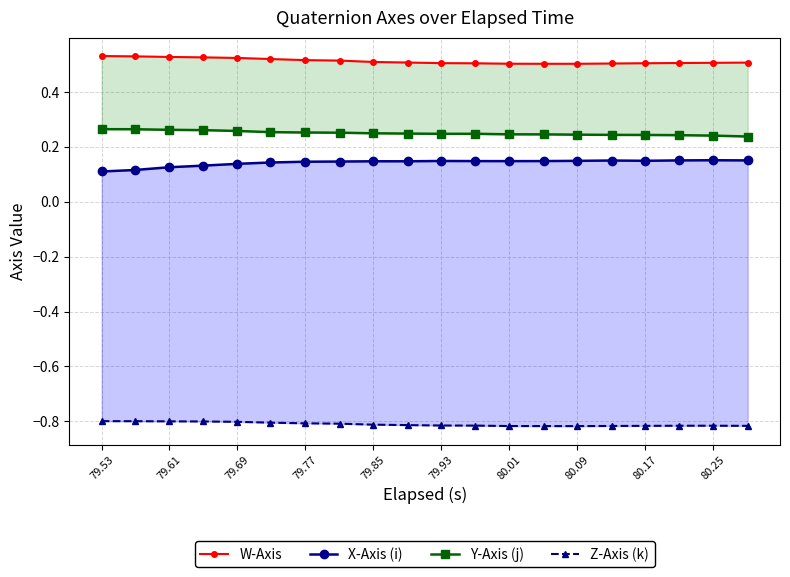

Between 14 and 79.93, which is larger?

79.93